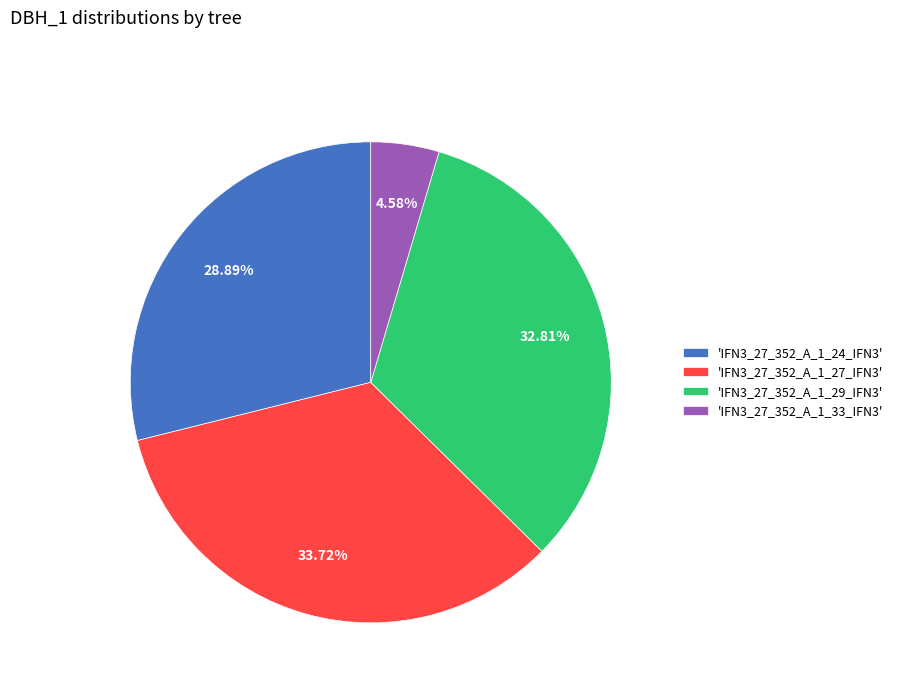

Is 'IFN3_27_352_A_1_33_IFN3' the majority of the pie?

No